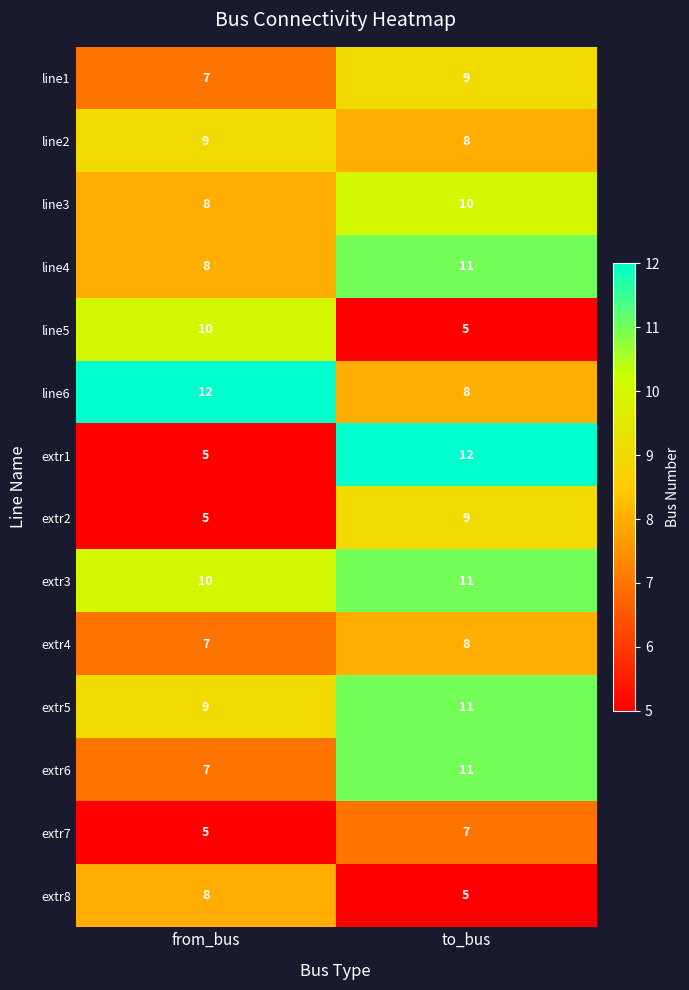

What is the total value across all series at to_bus?

125